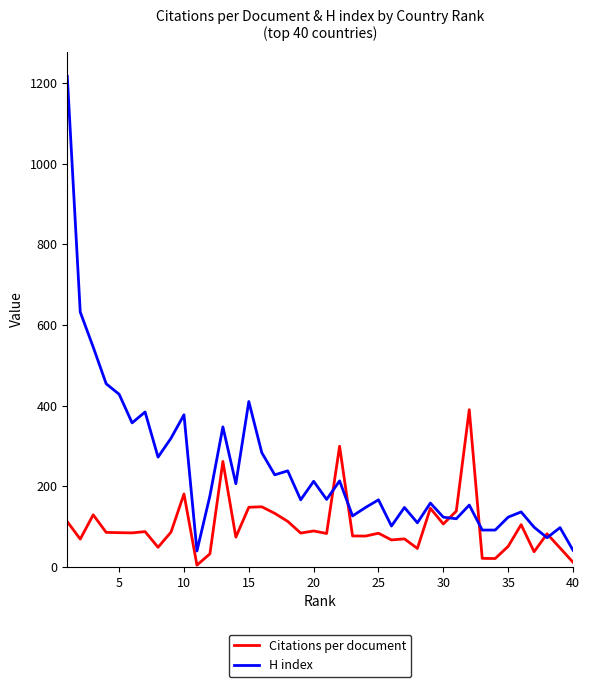

Which series has the largest total across all categories?

H index